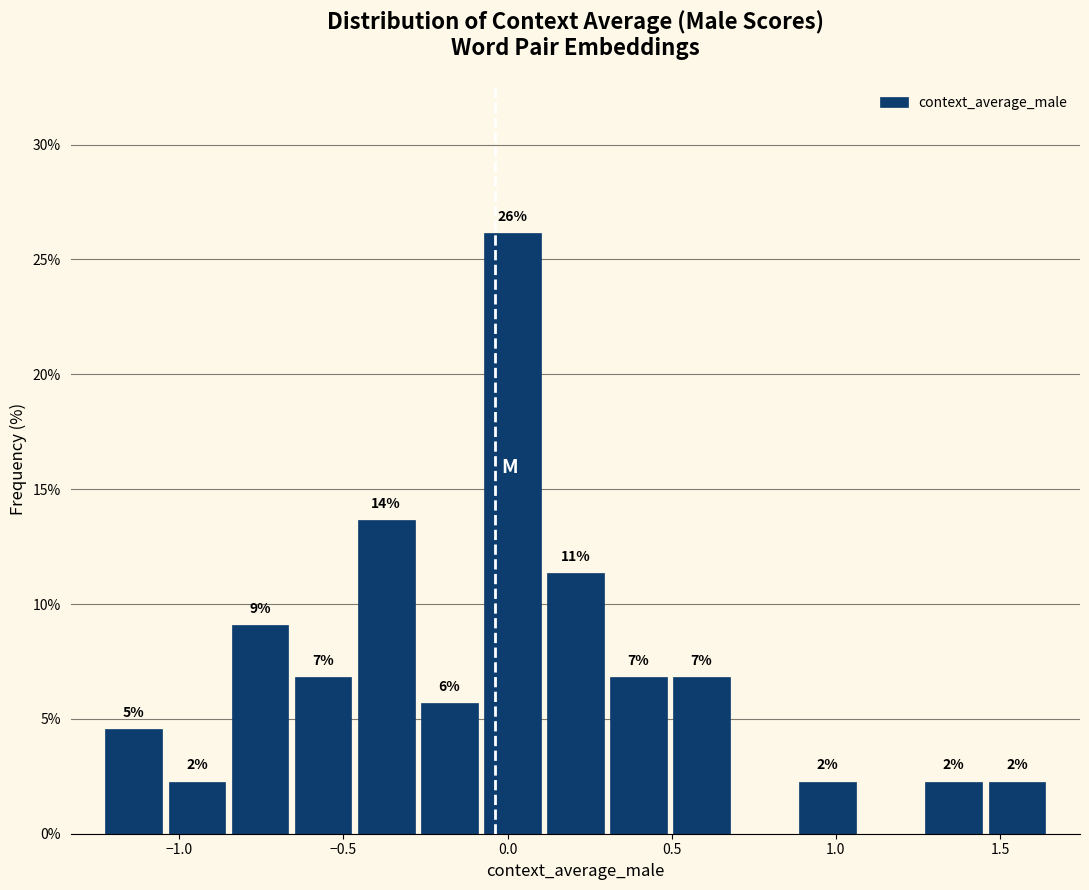

Read against the x-axis, roughly where is the centre of the tallest bar?

0.00